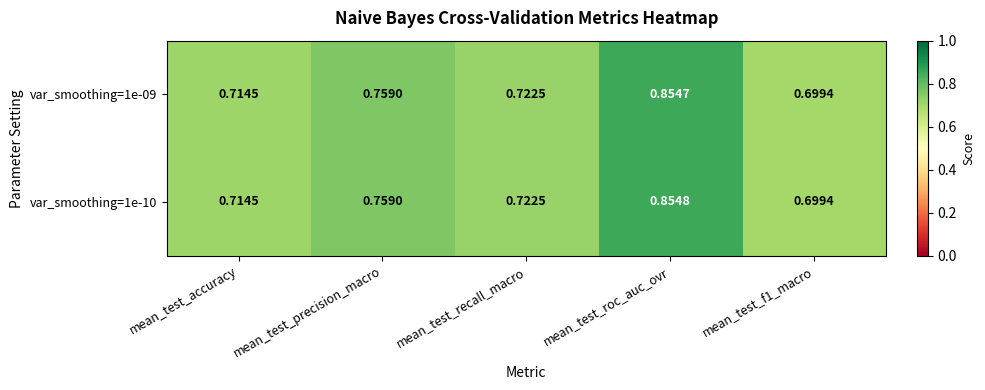

At which category is the sum across all series the highest?

mean_test_roc_auc_ovr